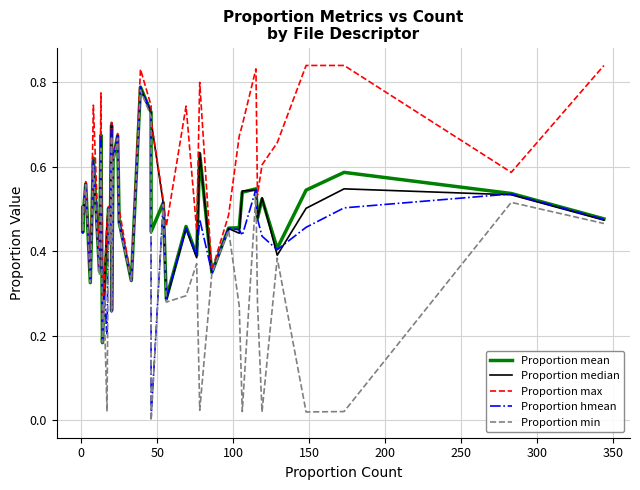

At how many categories does at least one series exceed 0?

40